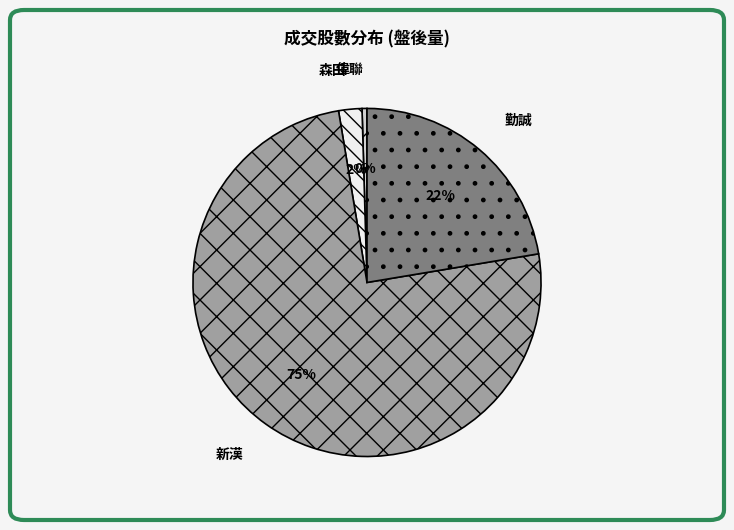

To the nearest percent, what is the difference between the 偉聯 and 森田 slice percentages?

2%